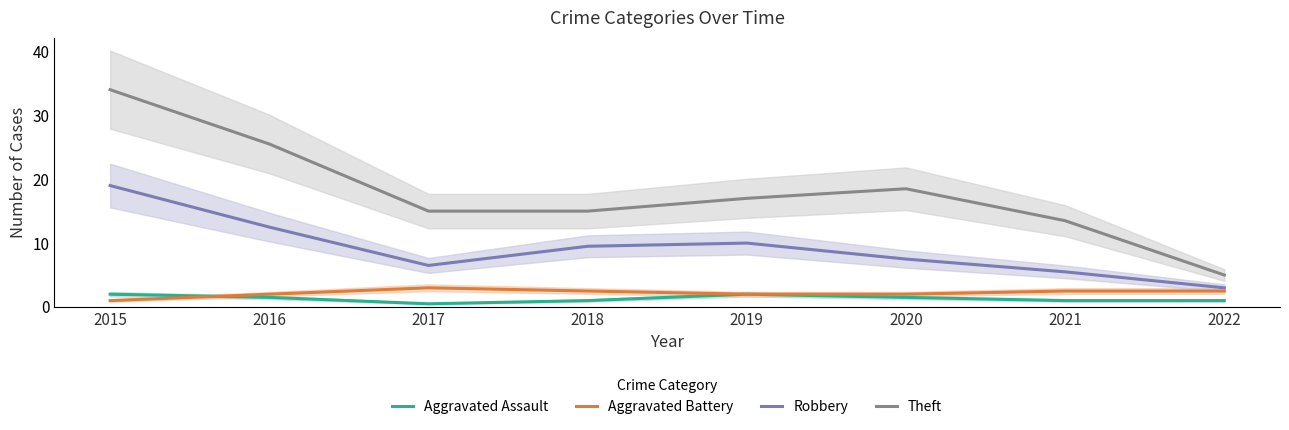

Which has a higher value, 2022 or 2015?

2015